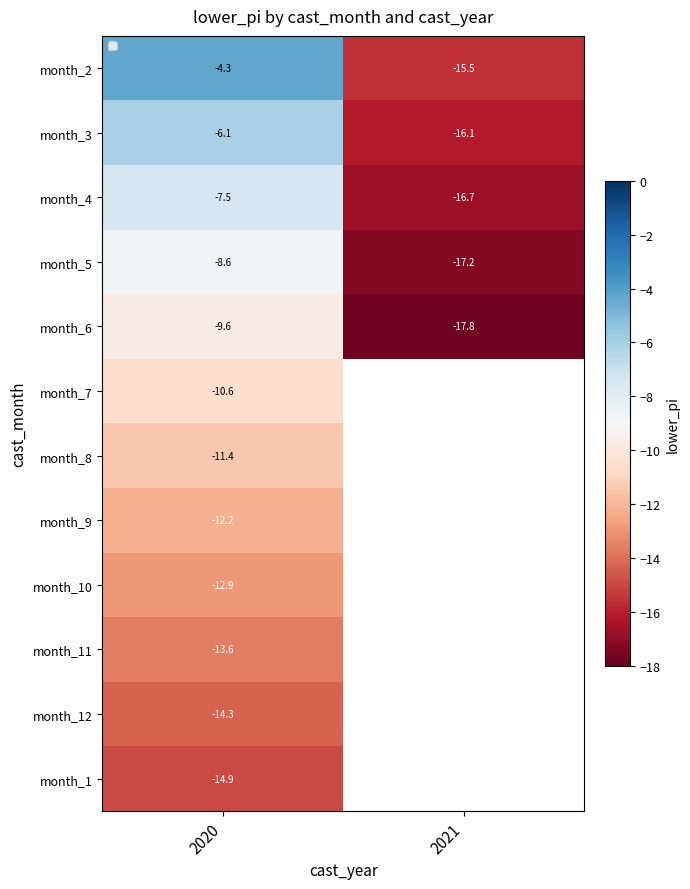

How many distinct data groups are displayed?

12